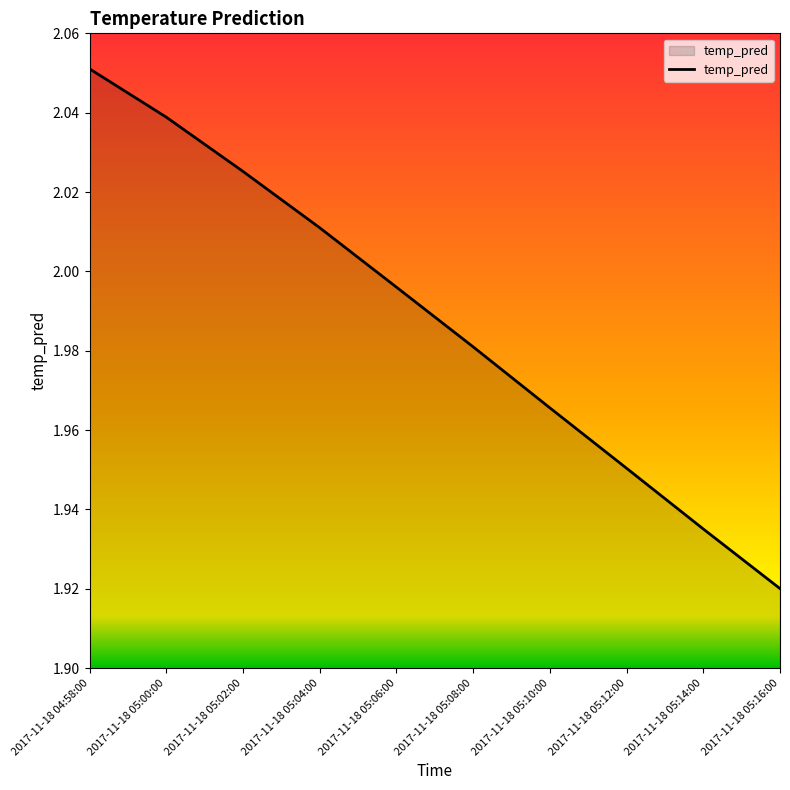

What position from the right is 2017-11-18 05:14:00?

2